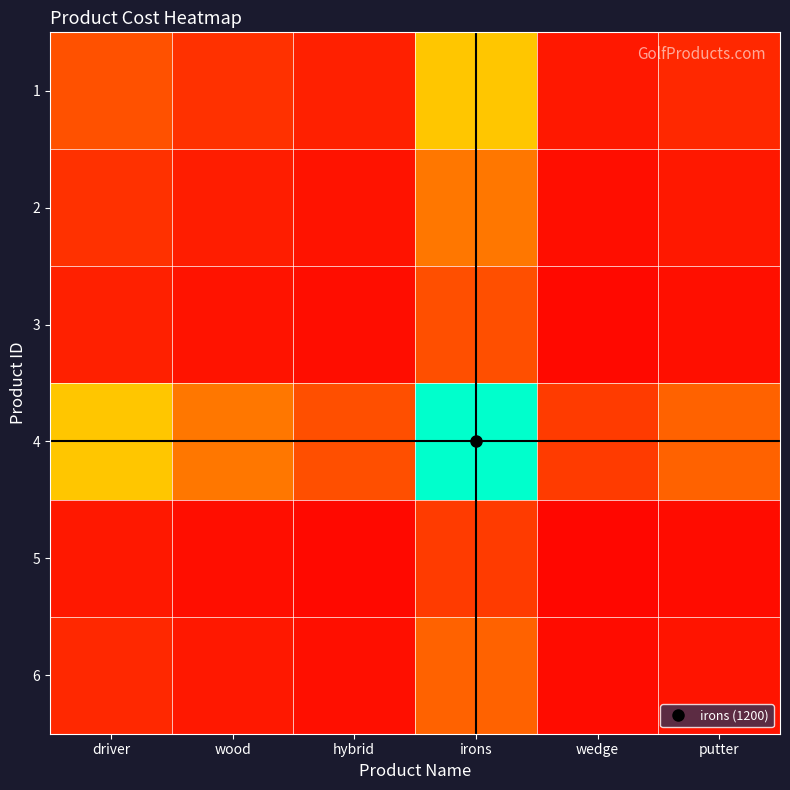

At how many categories does at least one series exceed 0?

6